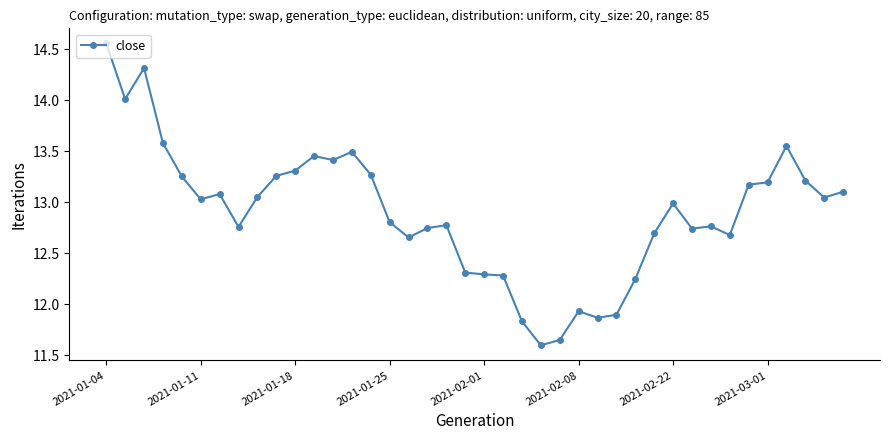

What is the difference between the maximum and minimum values?

3.0